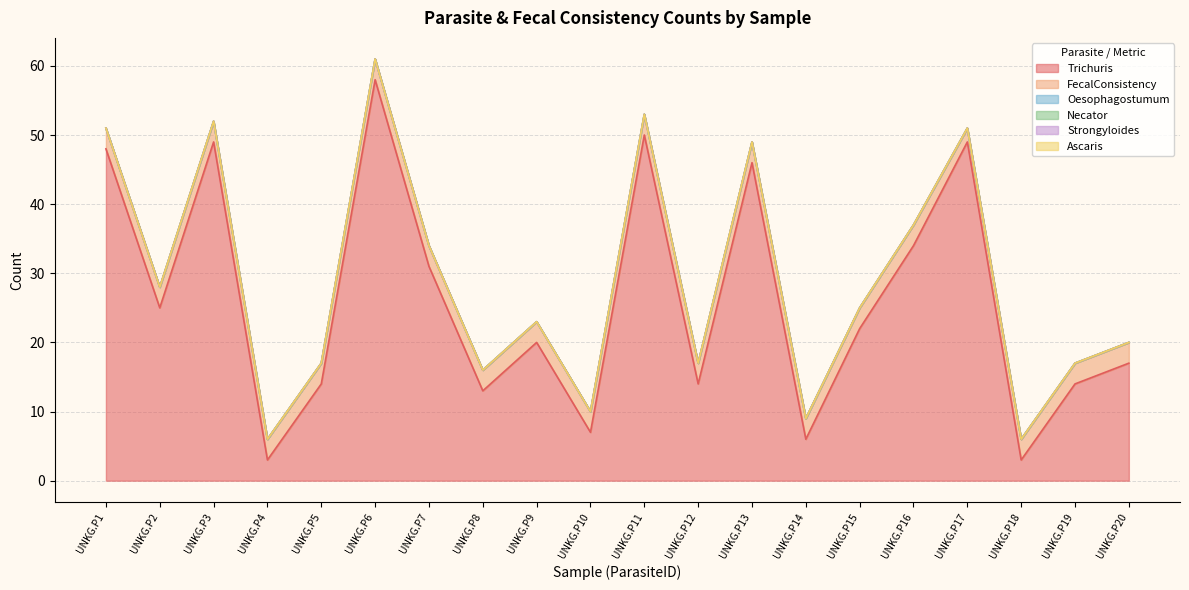

True or false: Strongyloides and Necator intersect in this chart.

False